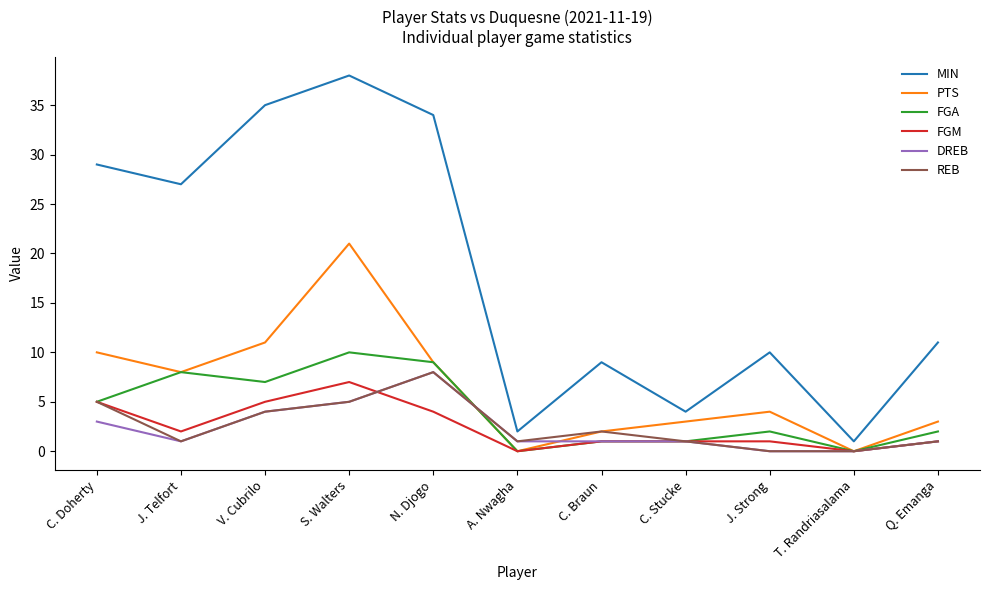

At which category is the sum across all series the highest?

S. Walters